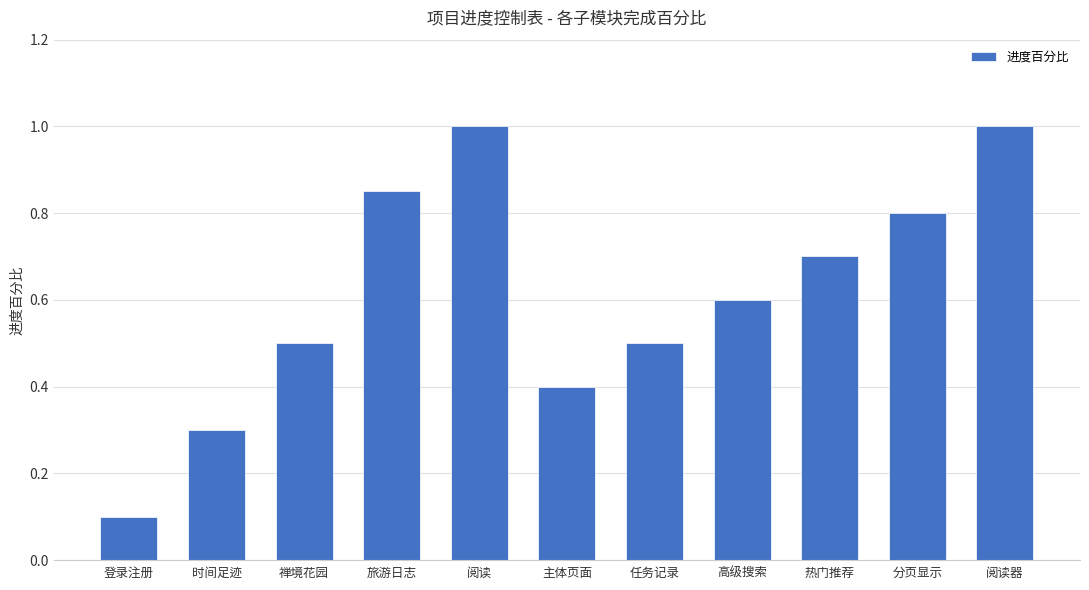

What is the sum of all values?

6.8